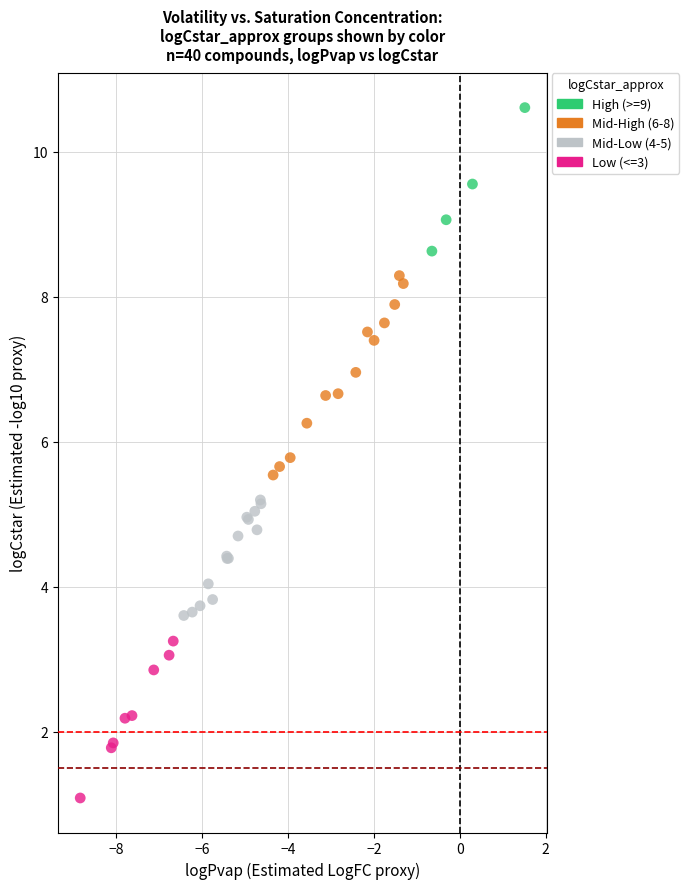

Which series contains the lowest Y value?

Low (<=3)